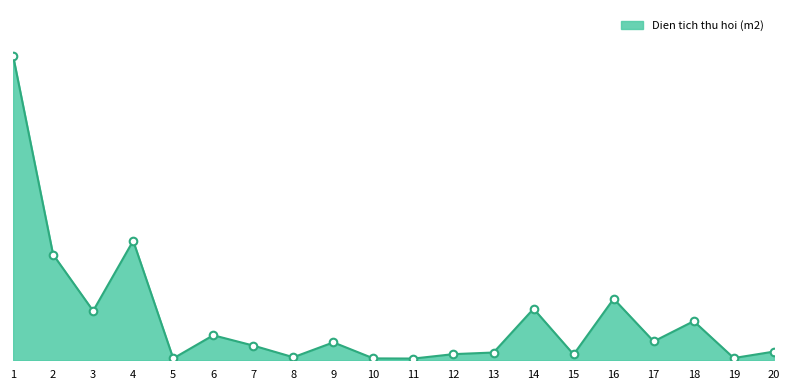

What is the ratio of the value at 1 to the value at 5?

164.3